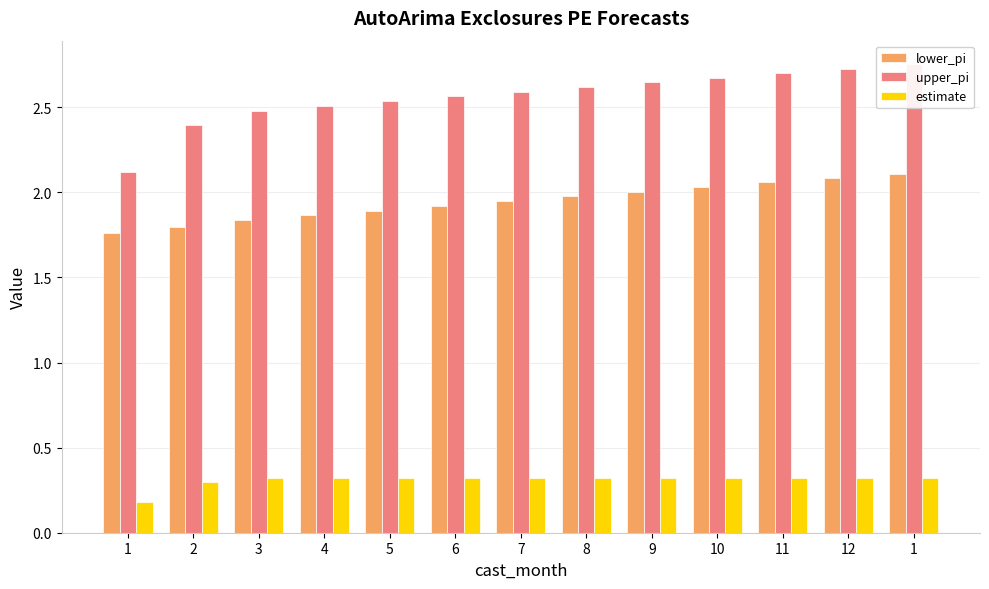

Reading left to right, transcribe all the data shown in this chart.

lower_pi: 1=1.8	2=1.8	3=1.8	4=1.9	5=1.9	6=1.9	7=1.9	8=2.0	9=2.0	10=2.0	11=2.1	12=2.1	1=2.1
upper_pi: 1=2.1	2=2.4	3=2.5	4=2.5	5=2.5	6=2.6	7=2.6	8=2.6	9=2.6	10=2.7	11=2.7	12=2.7	1=2.8
estimate: 1=0.2	2=0.3	3=0.3	4=0.3	5=0.3	6=0.3	7=0.3	8=0.3	9=0.3	10=0.3	11=0.3	12=0.3	1=0.3